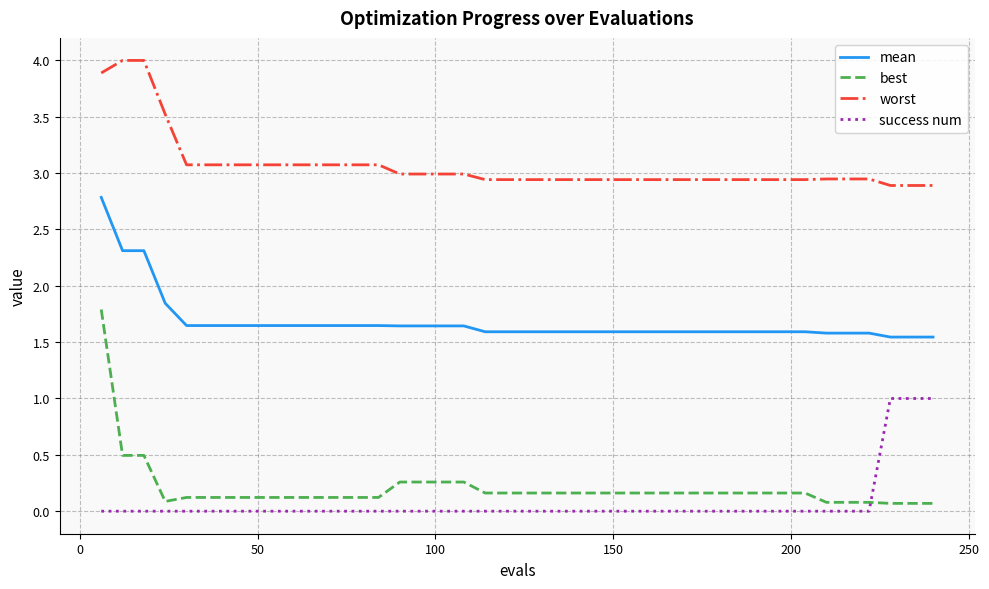

What is the average value of the best series?

0.2